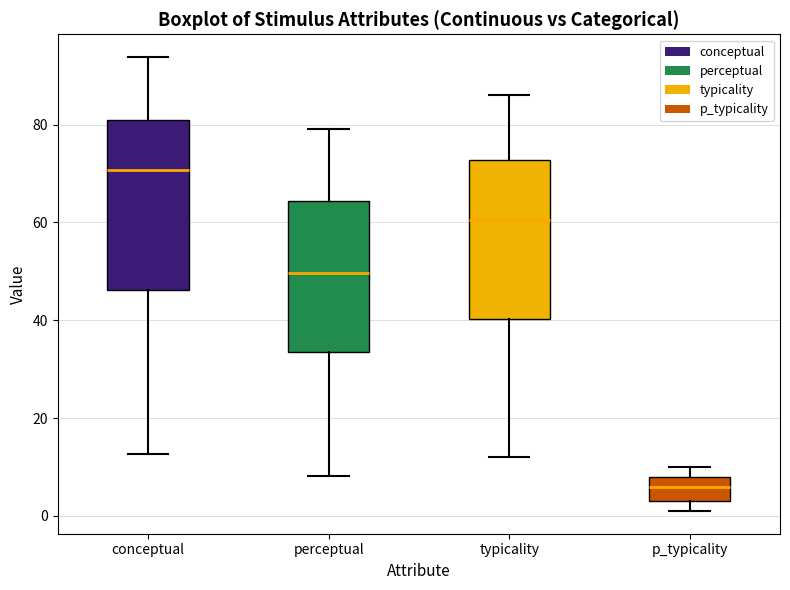

Which box's median line is the lowest?

p_typicality